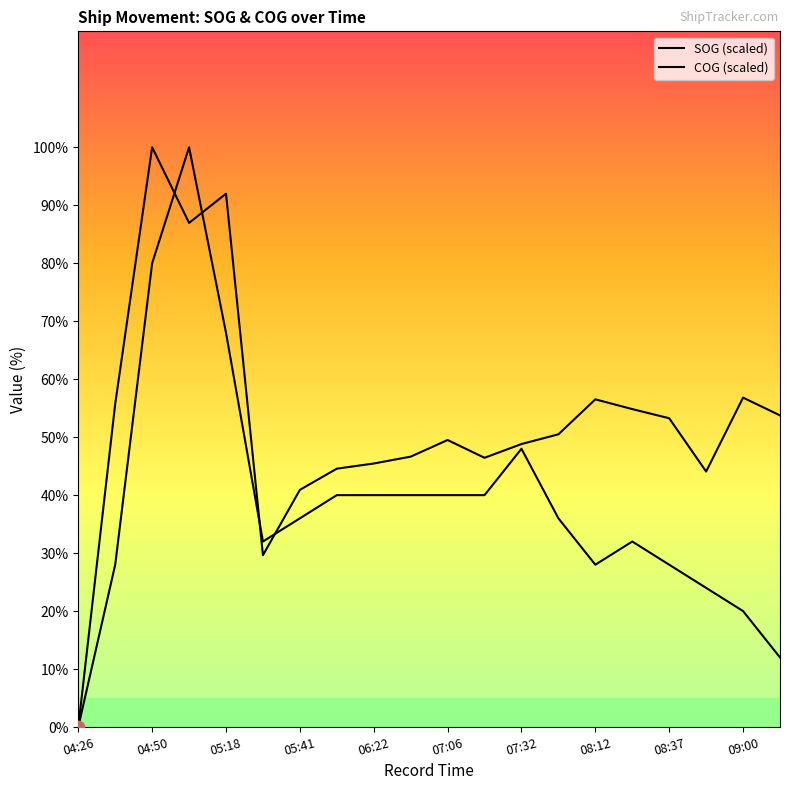

At how many categories does at least one series exceed 47?

12